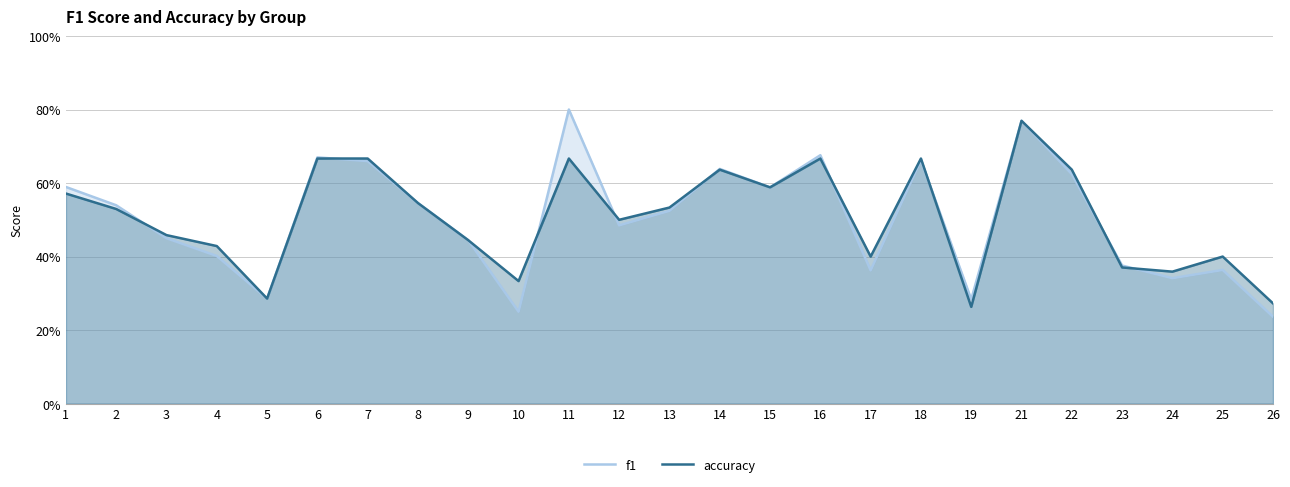

Where is the first local minimum for f1?

5